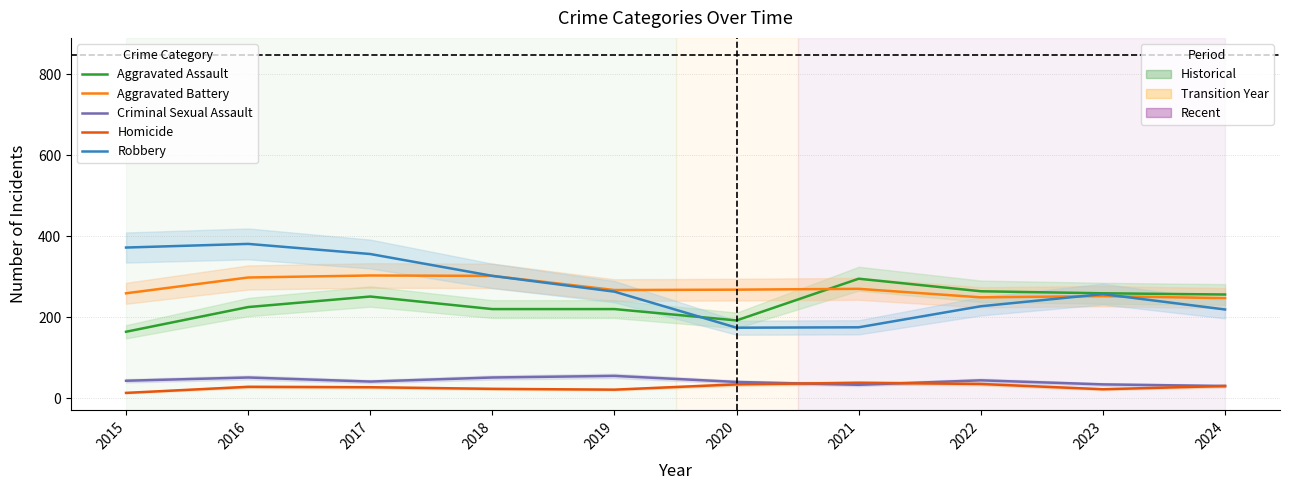

Reading left to right, extract all data points from this chart.

Aggravated Assault: 2015=164	2016=225	2017=251	2018=220	2019=220	2020=192	2021=295	2022=264	2023=259	2024=256
Aggravated Battery: 2015=259	2016=298	2017=303	2018=302	2019=267	2020=268	2021=270	2022=249	2023=252	2024=247
Criminal Sexual Assault: 2015=43	2016=51	2017=41	2018=51	2019=55	2020=40	2021=33	2022=44	2023=34	2024=30
Homicide: 2015=13	2016=28	2017=27	2018=23	2019=21	2020=34	2021=38	2022=35	2023=22	2024=30
Robbery: 2015=372	2016=381	2017=356	2018=302	2019=263	2020=174	2021=175	2022=227	2023=257	2024=219